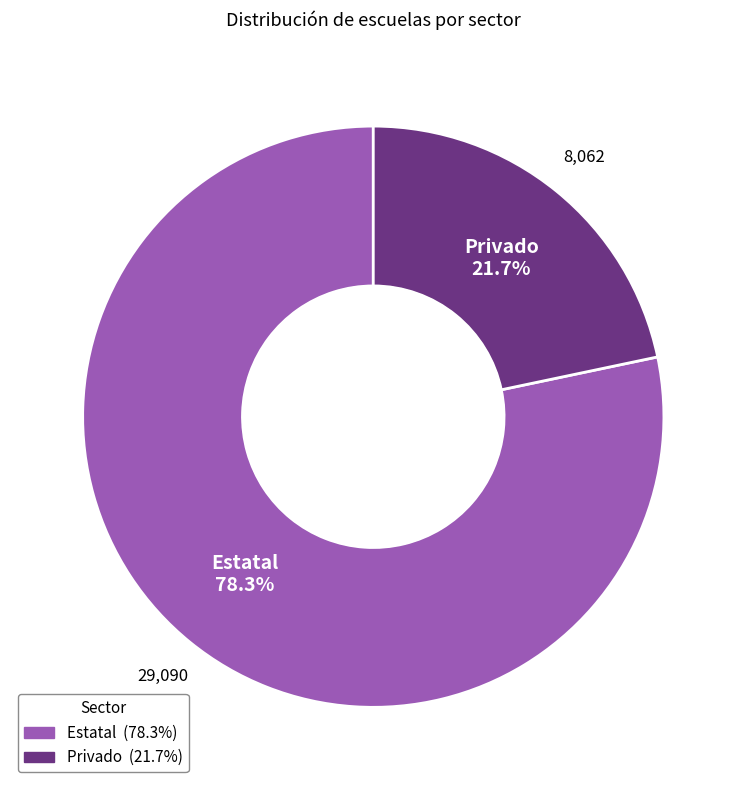

The Estatal slice represents 78% of the pie. True or false?

True